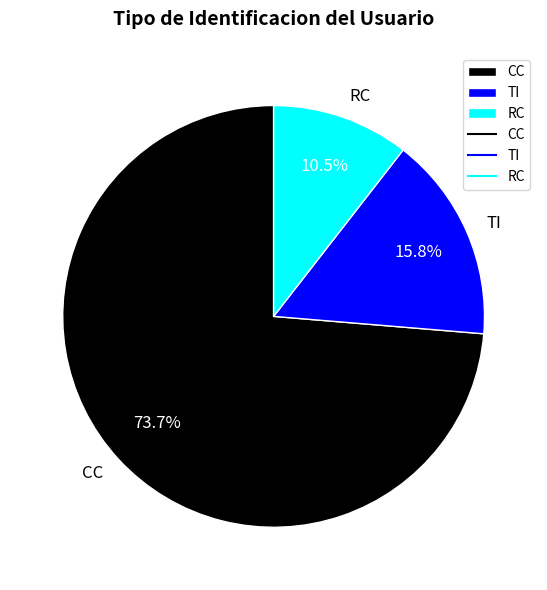

Rank the categories by value from lowest to highest.

RC, TI, CC